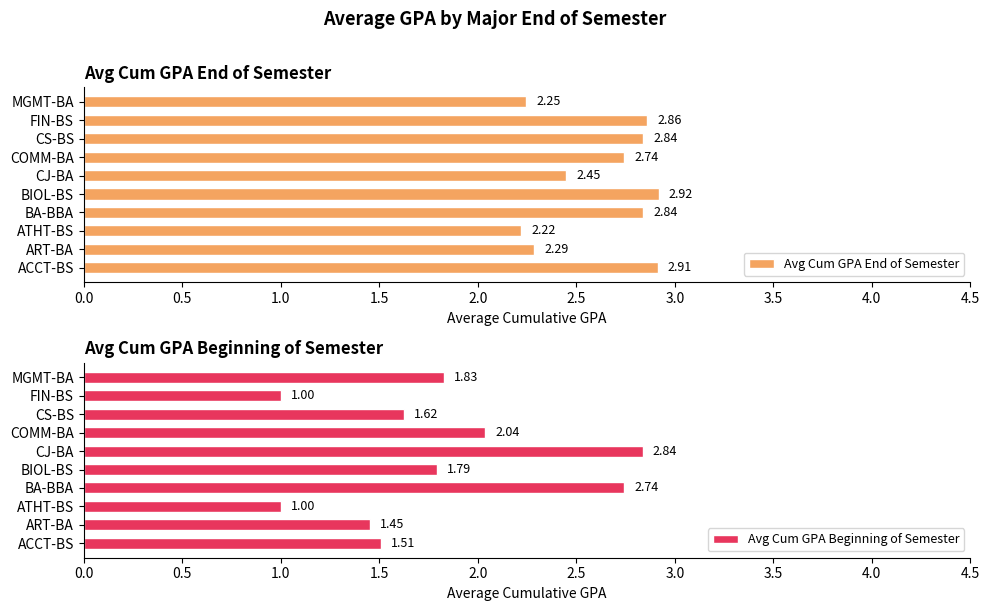

Reading right to left, what are all the values shown in this chart?

Avg Cum GPA End of Semester: 2.2	2.9	2.8	2.7	2.5	2.9	2.8	2.2	2.3	2.9
Avg Cum GPA Beginning of Semester: 1.8	1.0	1.6	2.0	2.8	1.8	2.7	1.0	1.5	1.5